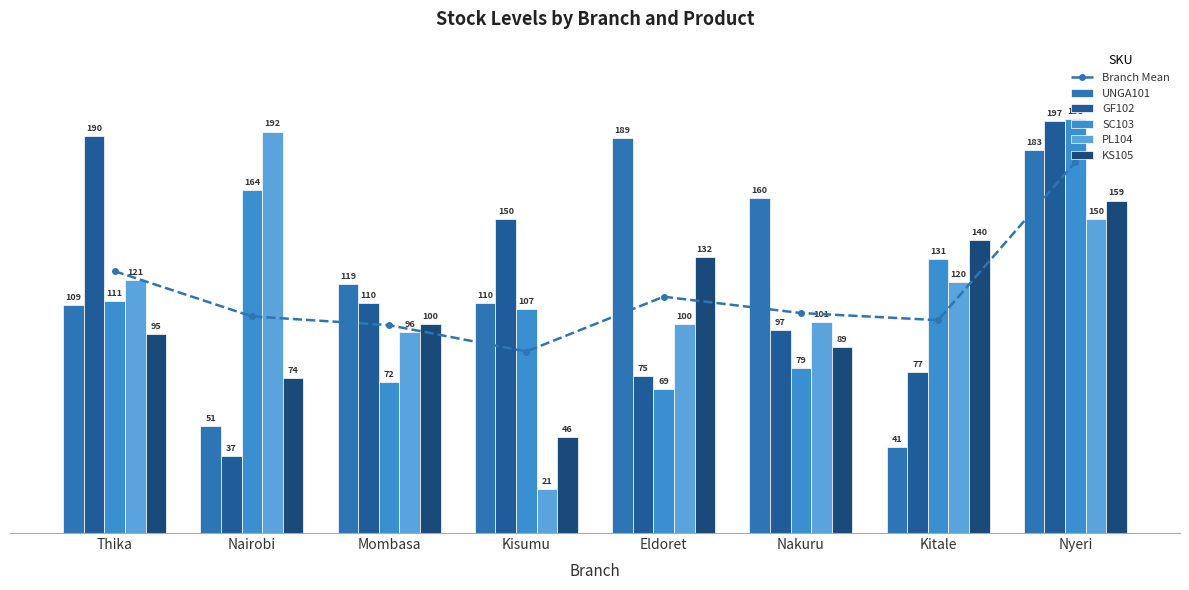

Rank the series by their maximum value, from lowest to highest.

KS105, Branch Mean, UNGA101, PL104, GF102, SC103